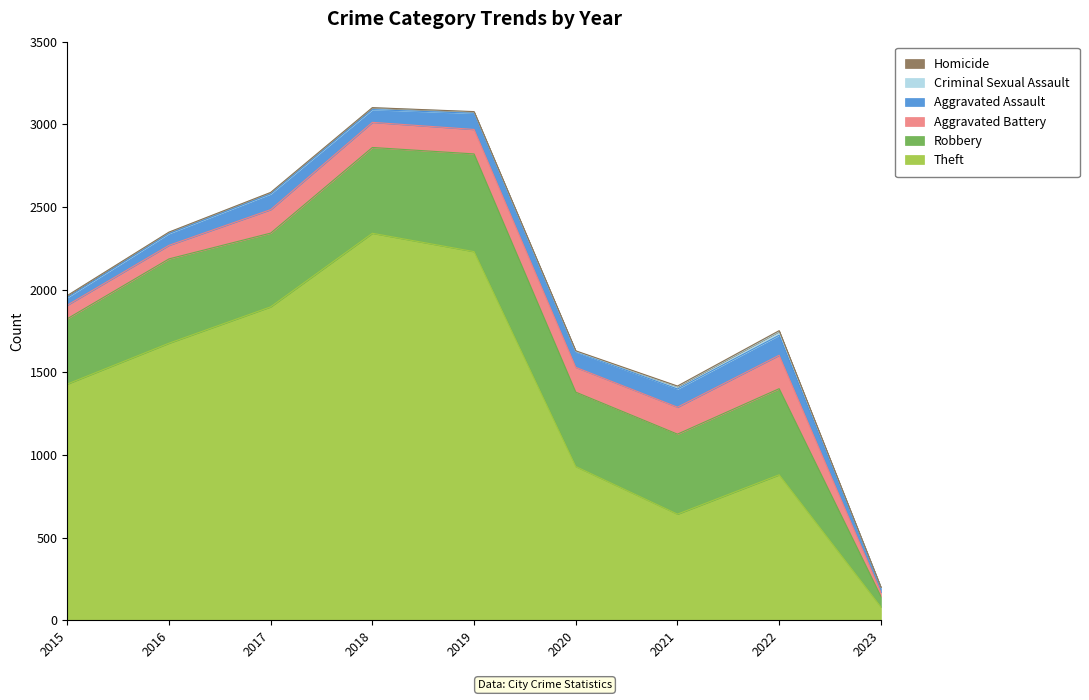

Rank the series by their maximum value, from lowest to highest.

Homicide, Criminal Sexual Assault, Aggravated Assault, Aggravated Battery, Robbery, Theft